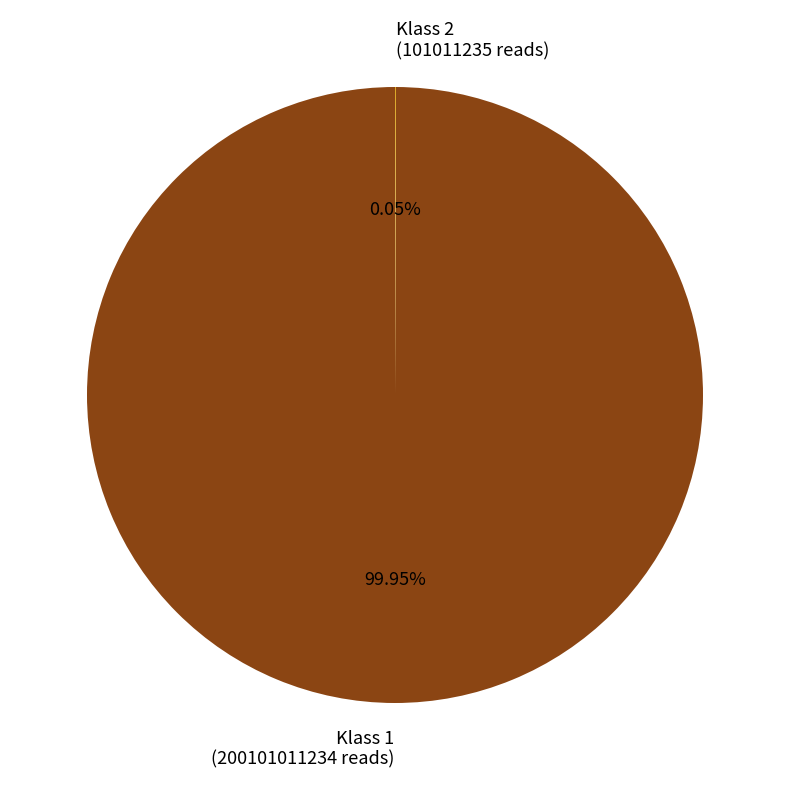

Is there any slice that represents more than half of the pie?

Yes